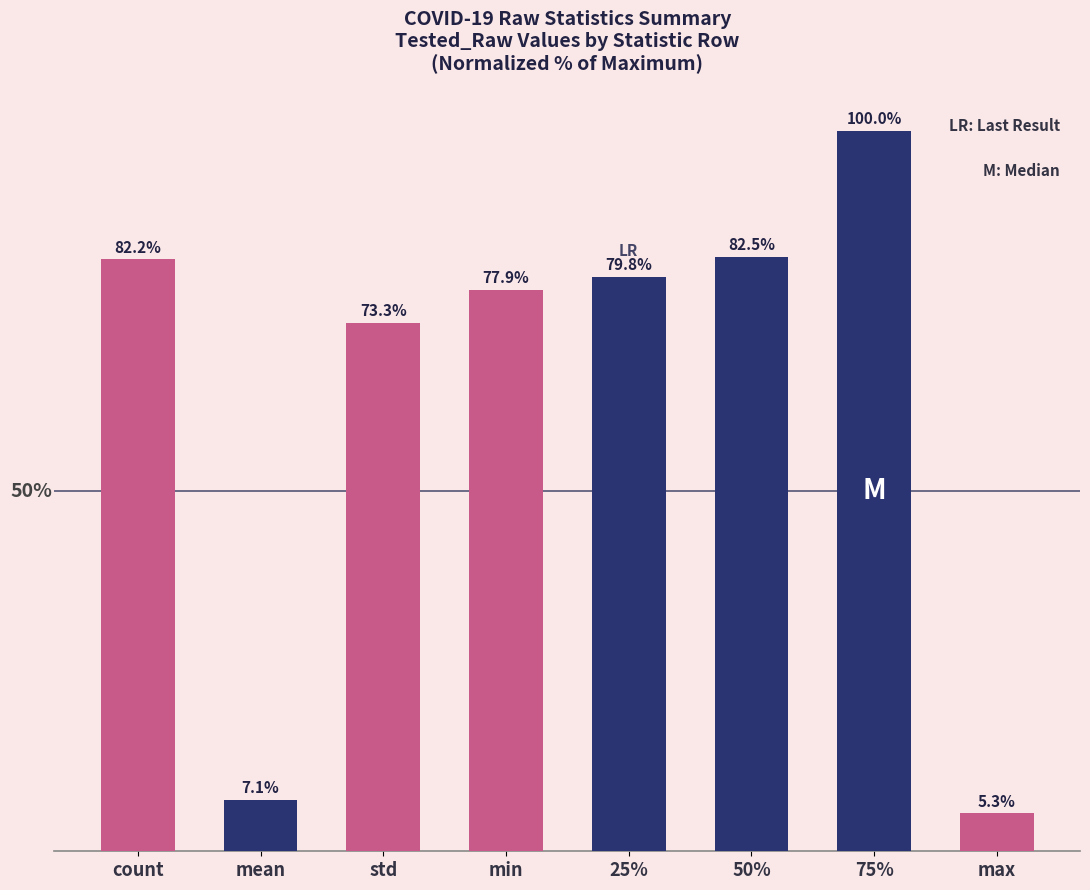

What is the label of the 2nd bar from the left?

mean